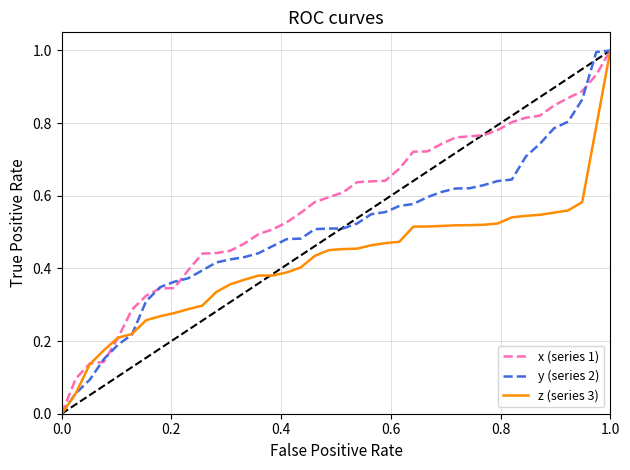

Which series has the largest total across all categories?

x (series 1)